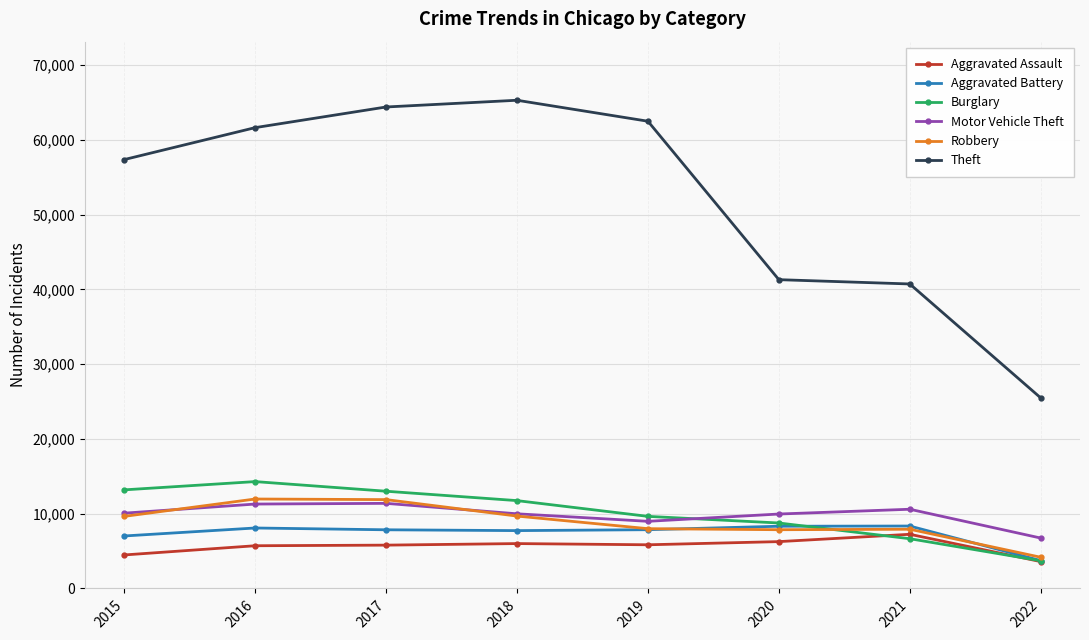

Which series has the largest total across all categories?

Theft